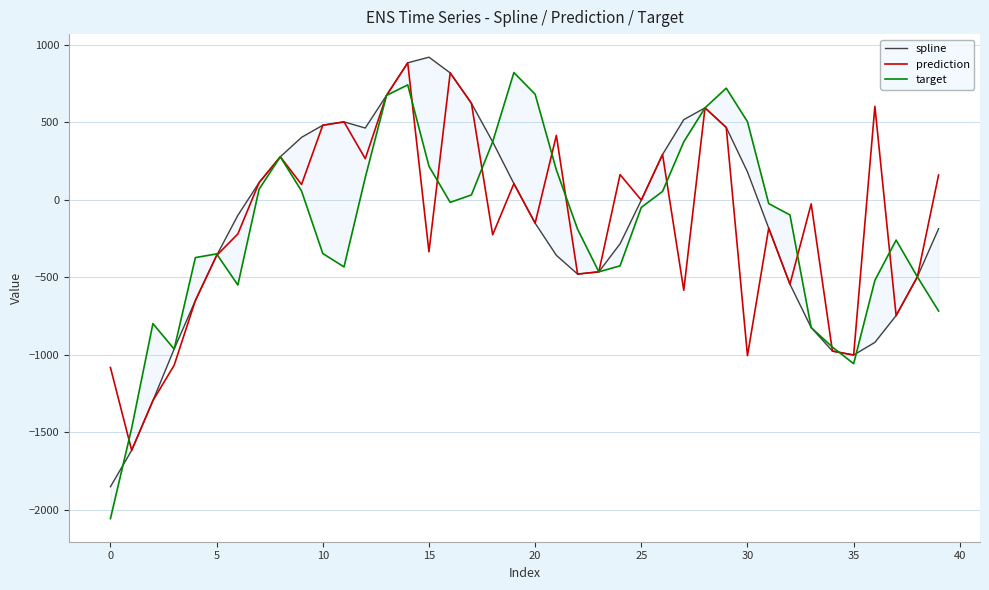

Does the chart have visible grid lines?

Yes